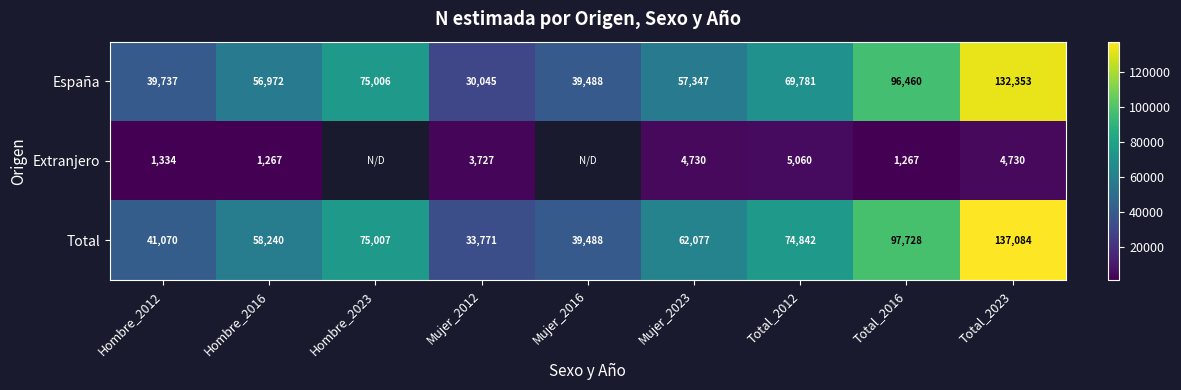

Which category has the lowest value across all series?

Hombre_2016